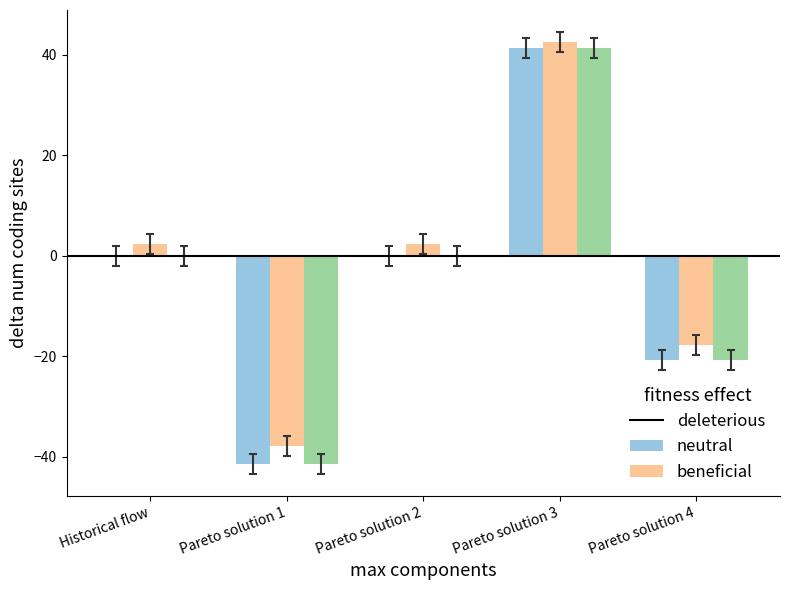

How many categories are shown in the chart?

5